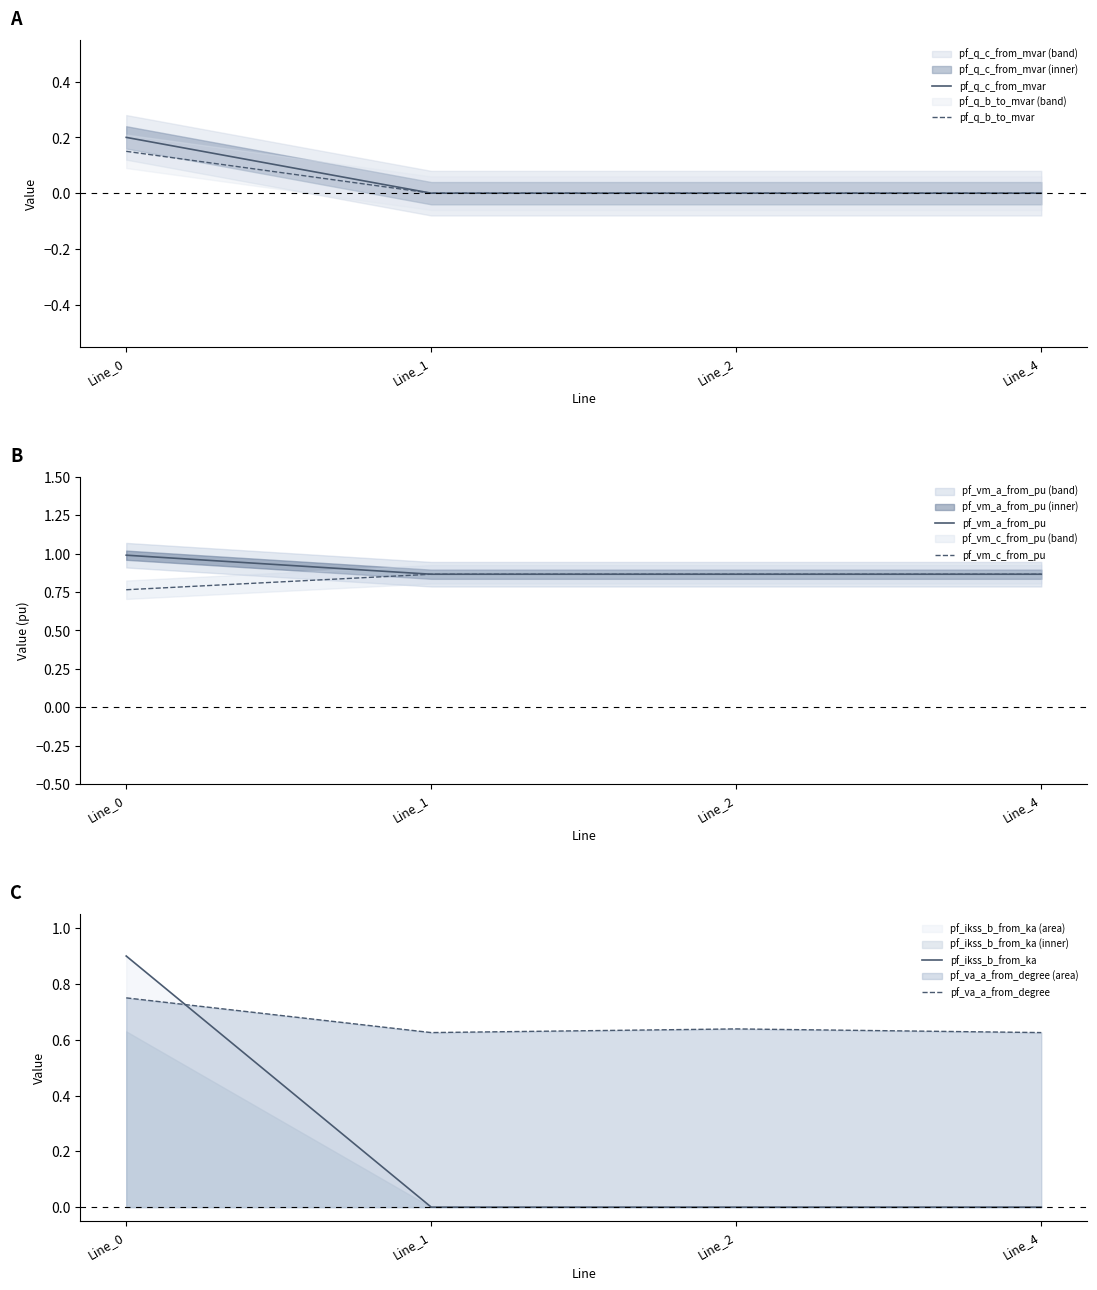

At which label does pf_va_a_from_degree reach its peak?

Line_0